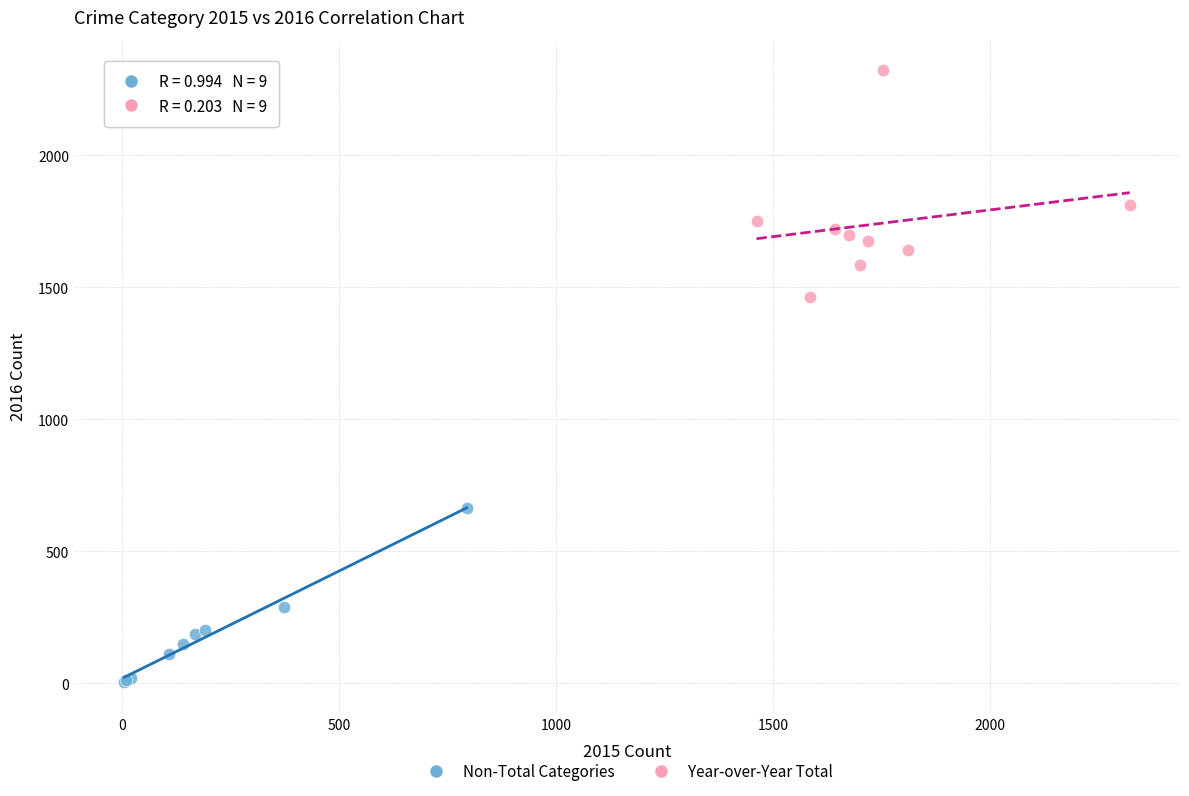

Which series reaches the minimum Y coordinate?

Non-Total Categories